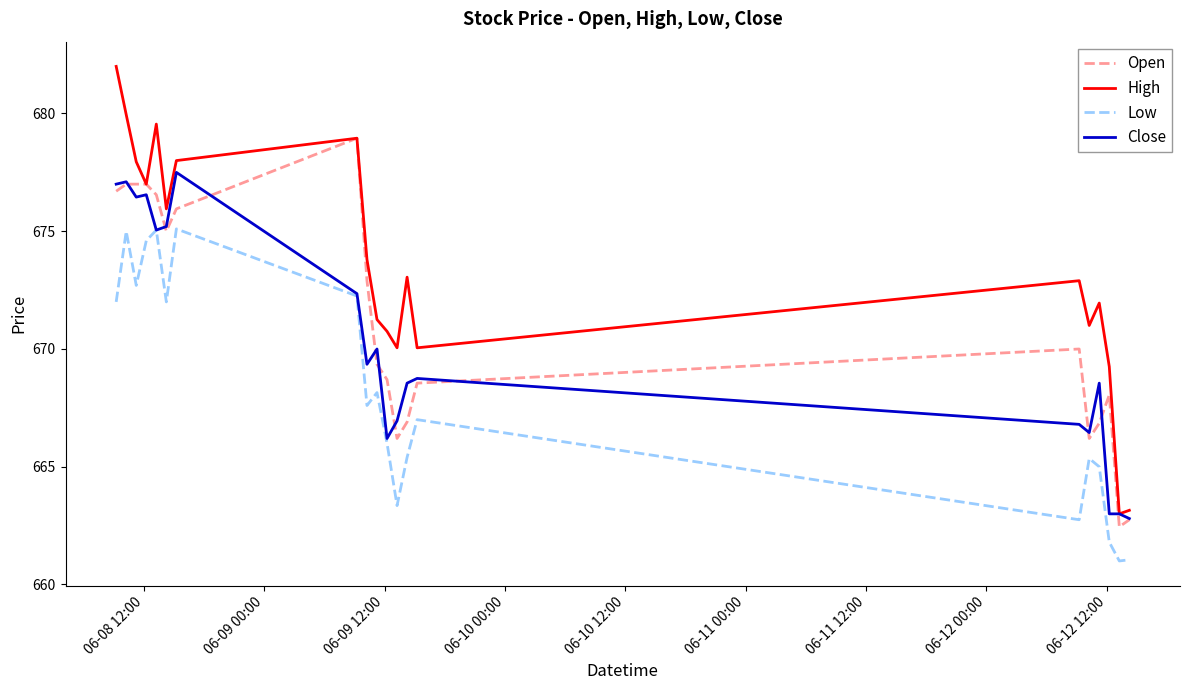

Rank the series by their maximum value, from lowest to highest.

Low, Close, Open, High